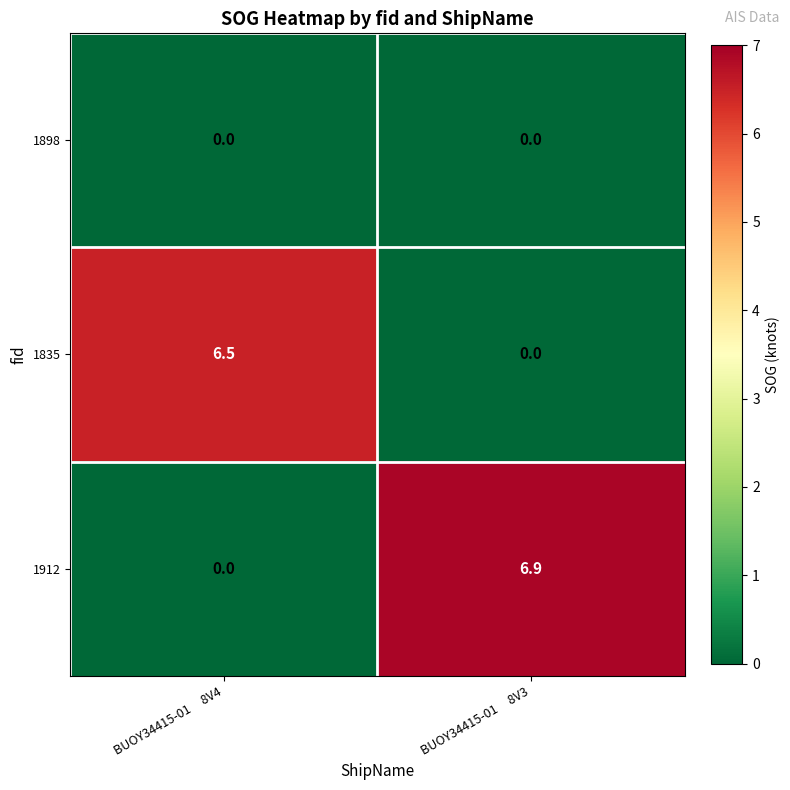

At which category is the sum across all series the highest?

BUOY34415-01     8V3